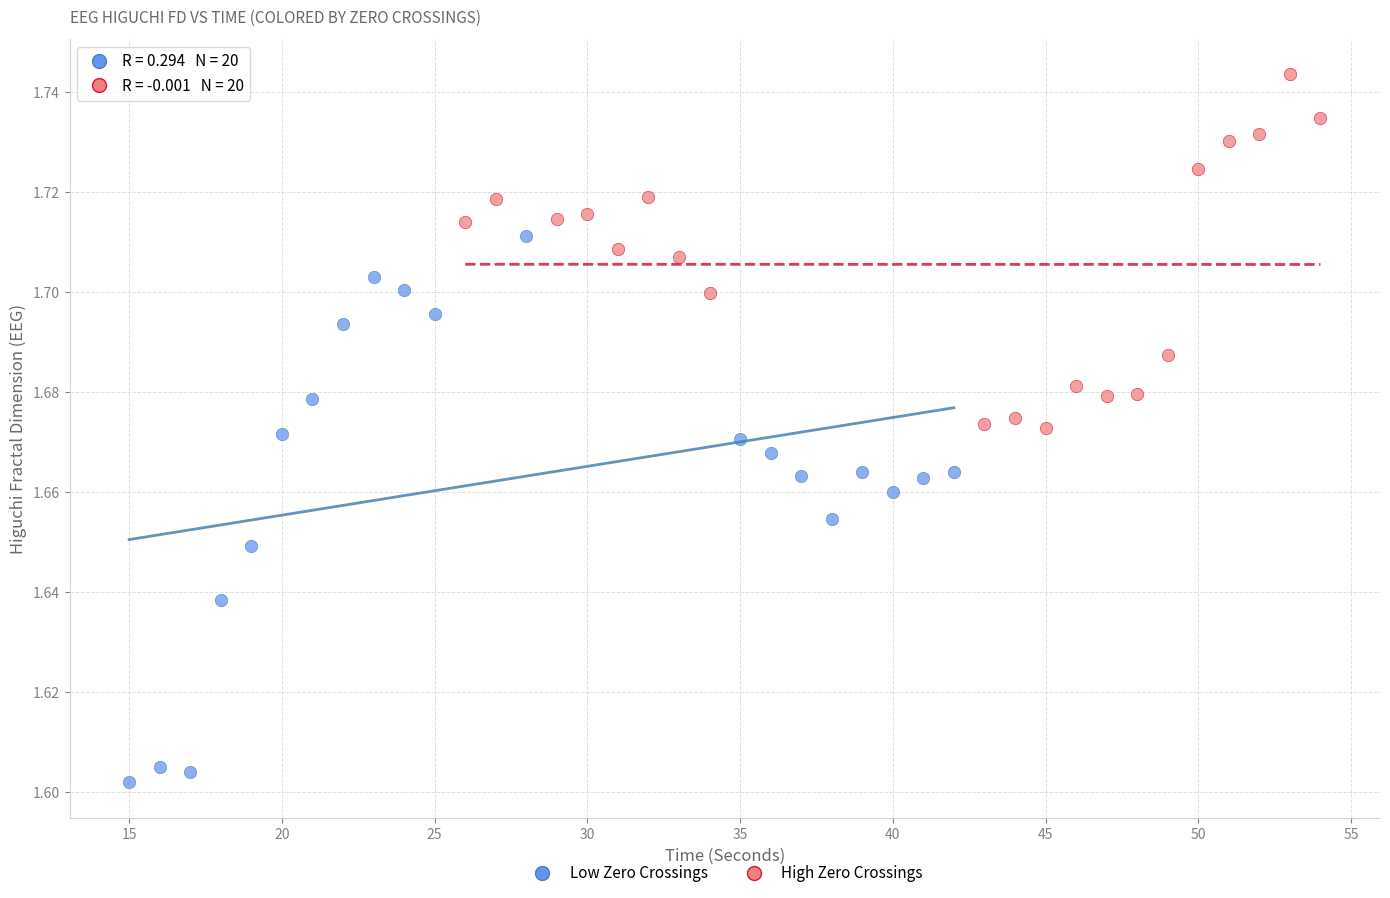

What are all the series names shown in the legend?

Low Zero Crossings, High Zero Crossings